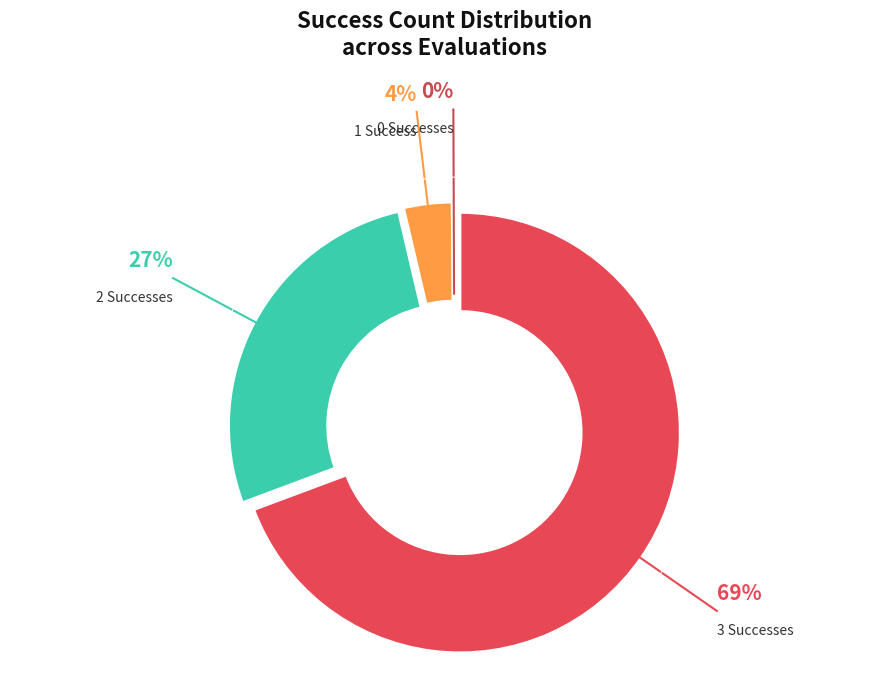

Approximately how many times larger is the value at 3 Successes compared to 1 Success?

19.6